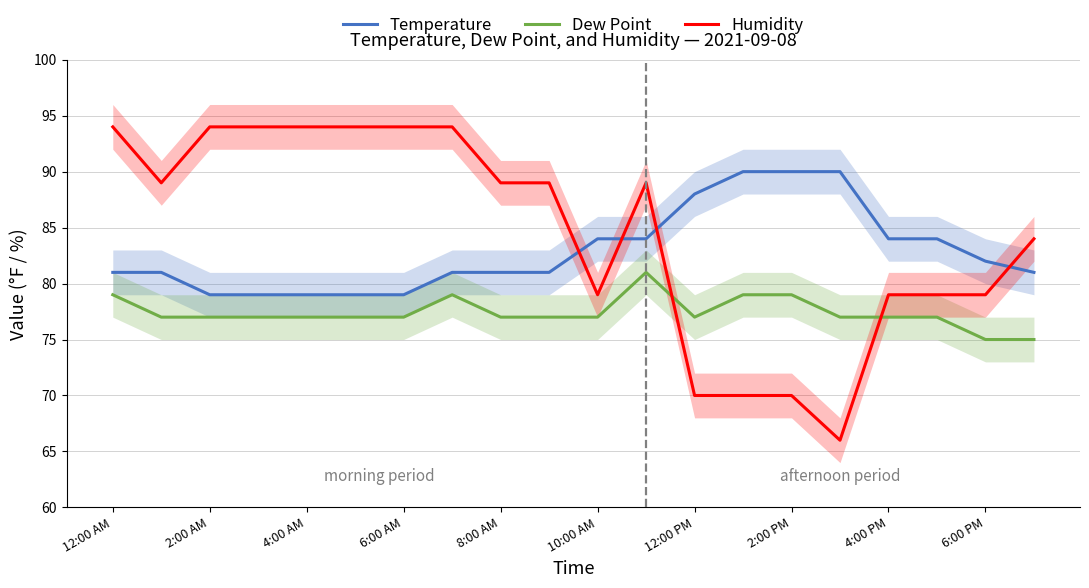

What is the value of the Humidity point at the 1st from the left?

94